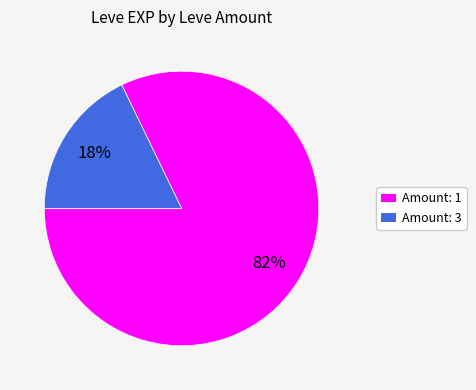

How many segments does this pie chart have?

2